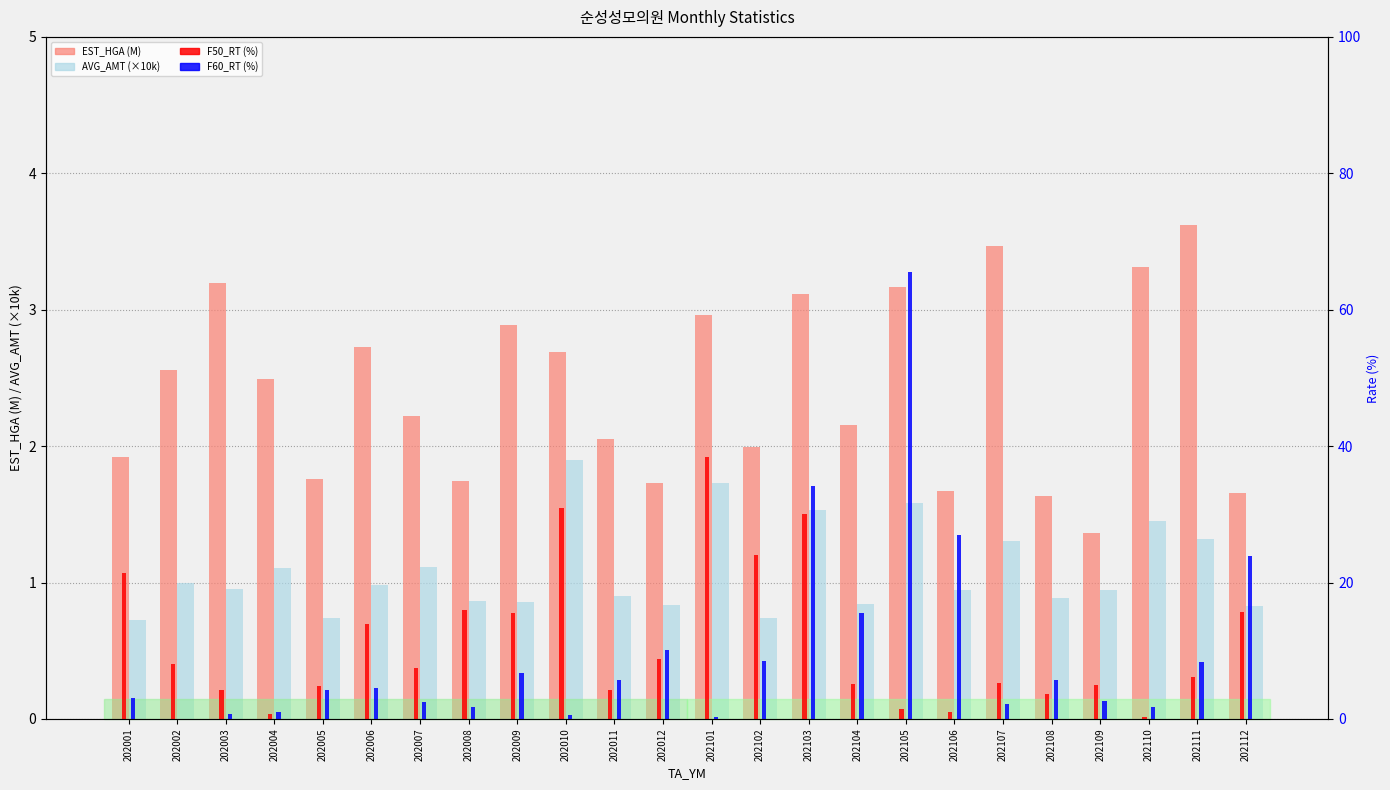

List the labels in order of F60_RT value, largest first.

202105, 202103, 202106, 202112, 202104, 202012, 202102, 202111, 202009, 202108, 202011, 202006, 202005, 202001, 202109, 202007, 202107, 202008, 202110, 202004, 202003, 202010, 202101, 202002